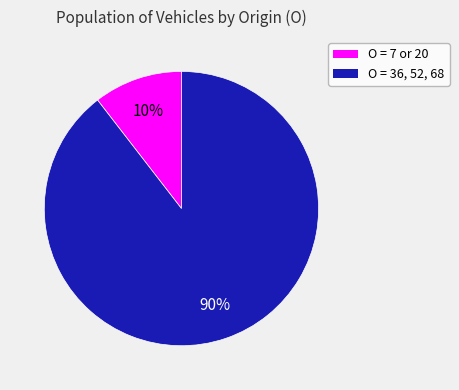

Does any single category account for the majority?

Yes